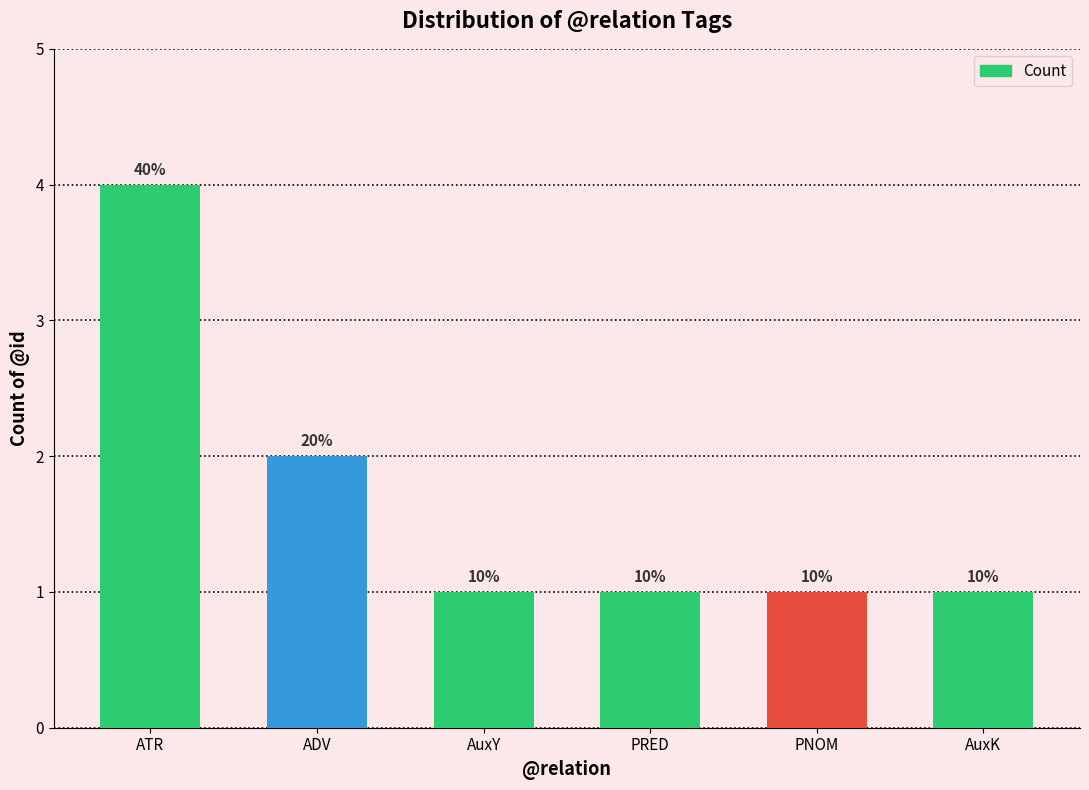

The value at PNOM is 1. True or false?

True